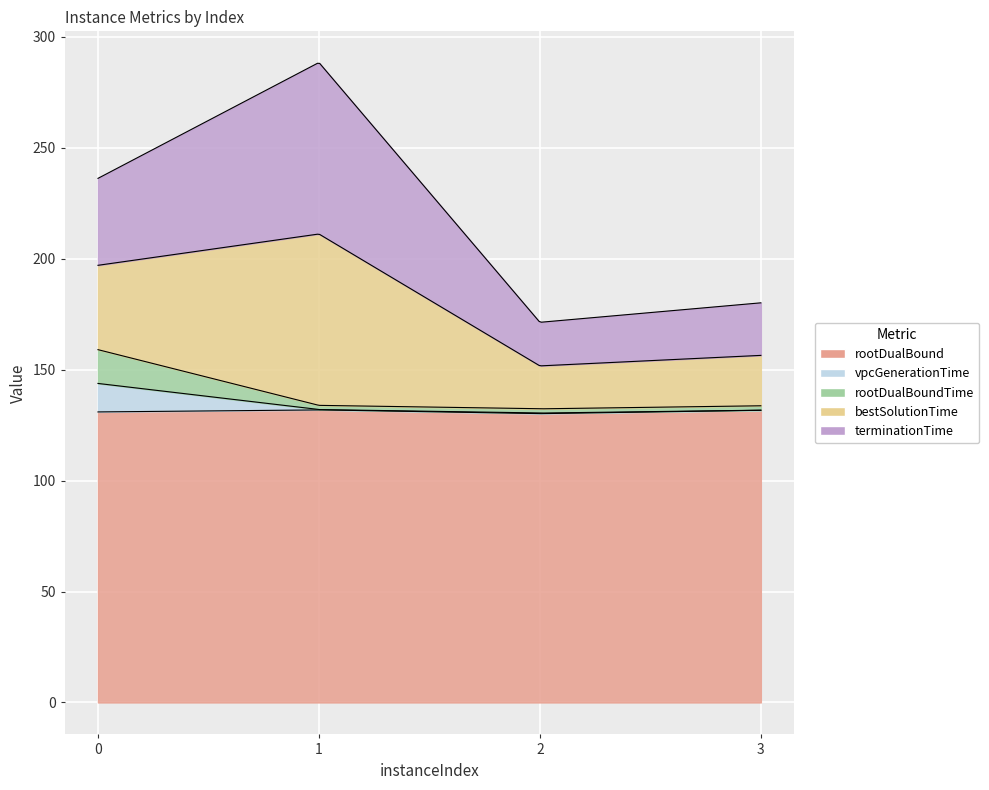

Rank the series by their maximum value, from highest to lowest.

rootDualBound, terminationTime, bestSolutionTime, rootDualBoundTime, vpcGenerationTime